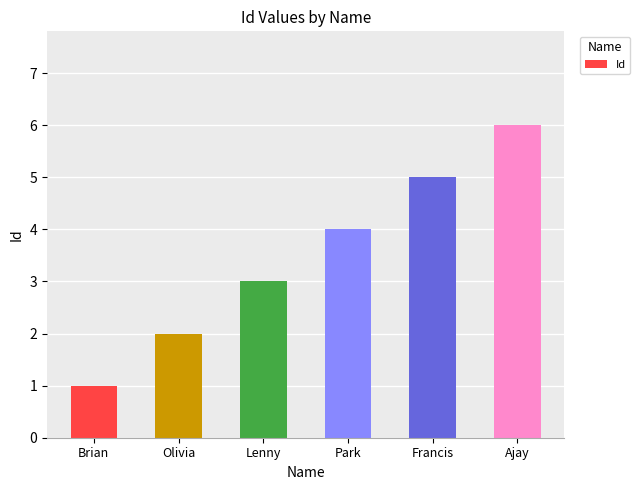

What is the average value?

4